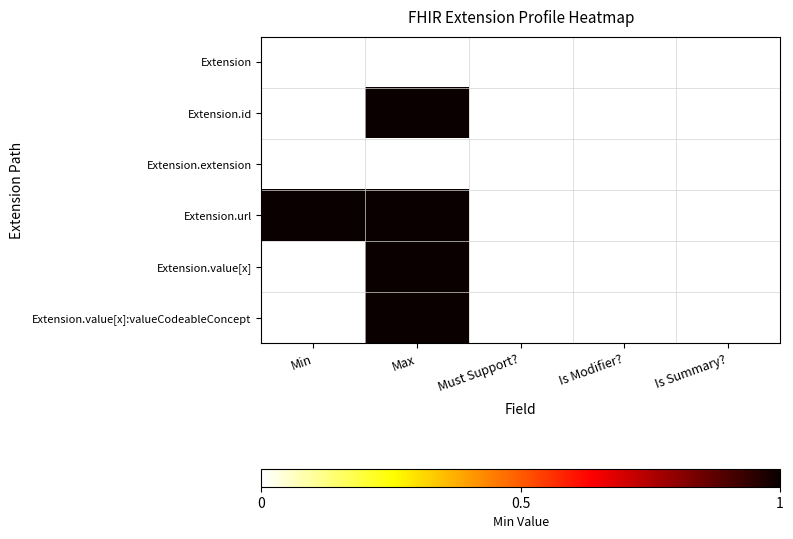

Which series has the largest total across all categories?

Extension.url